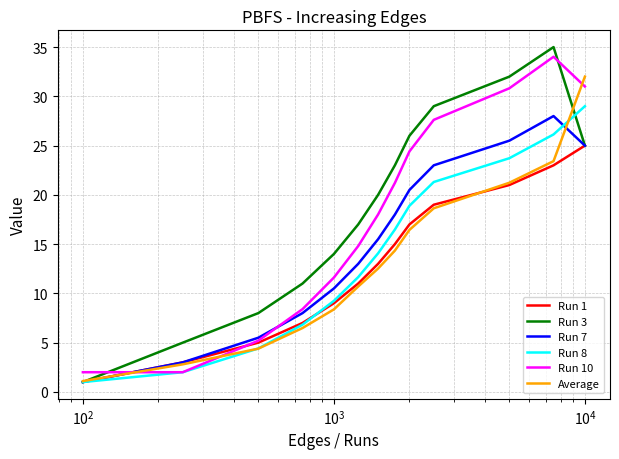

What are all the series names shown in the legend?

Run 1, Run 3, Run 7, Run 8, Run 10, Average